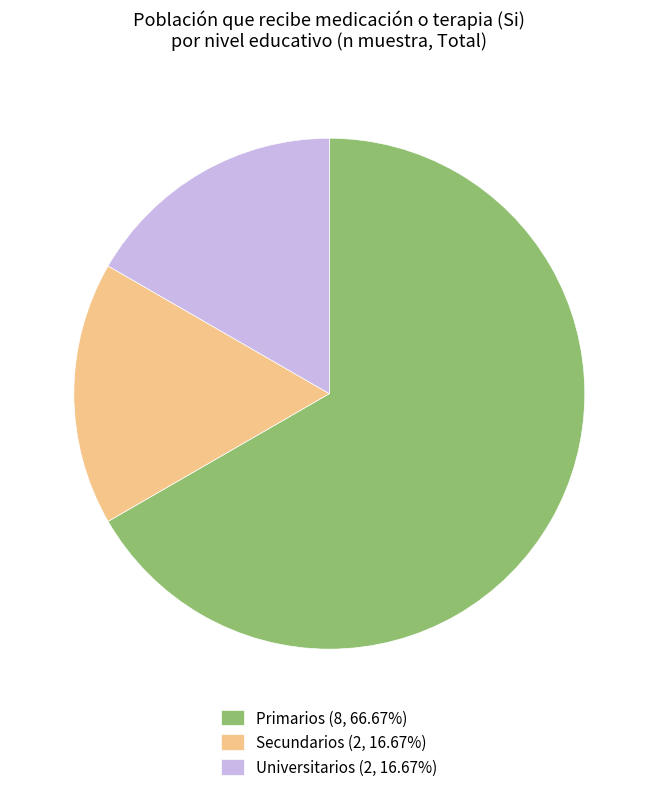

Do Secundarios (2, 16.67%) and Primarios (8, 66.67%) together represent more than half of the pie?

Yes